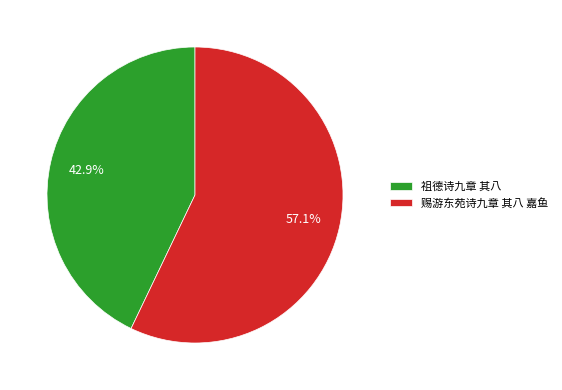

The 祖德诗九章 其八 slice represents 55% of the pie. True or false?

False